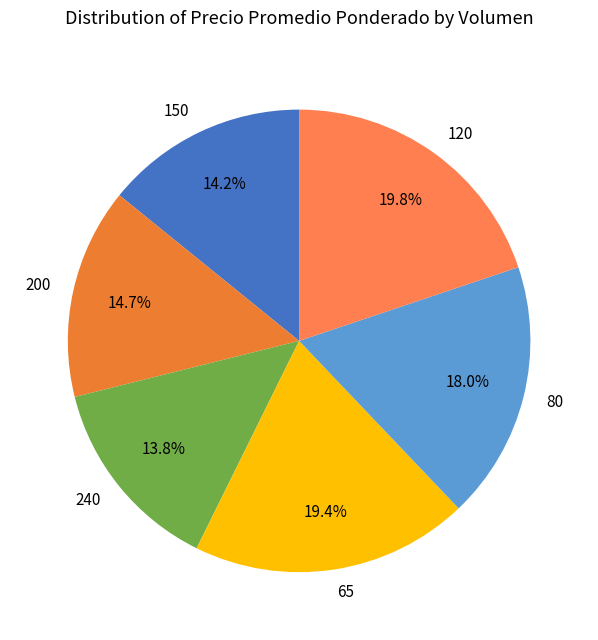

Is 150 the majority of the pie?

No